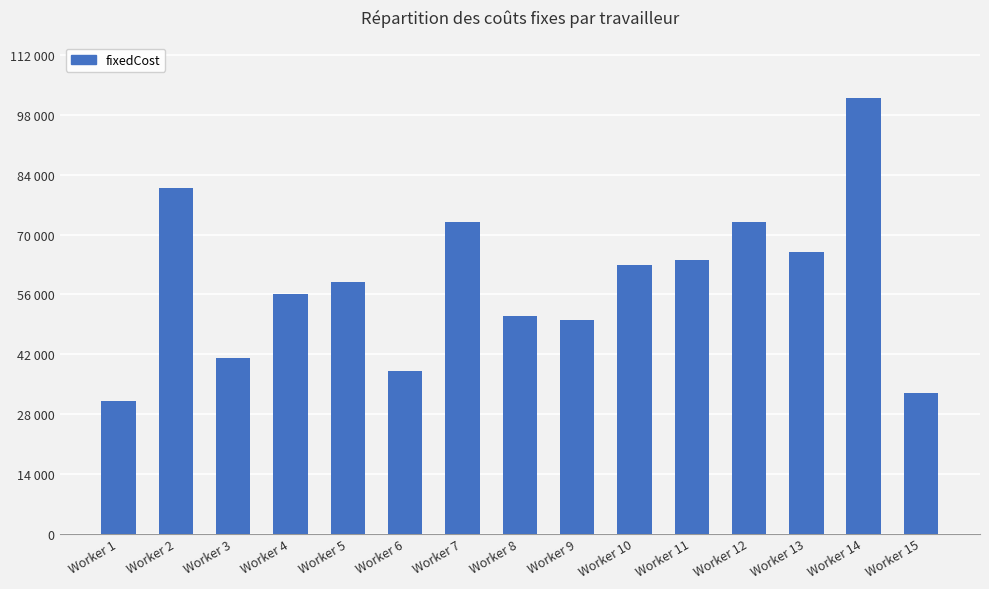

Does the chart contain any negative values?

No